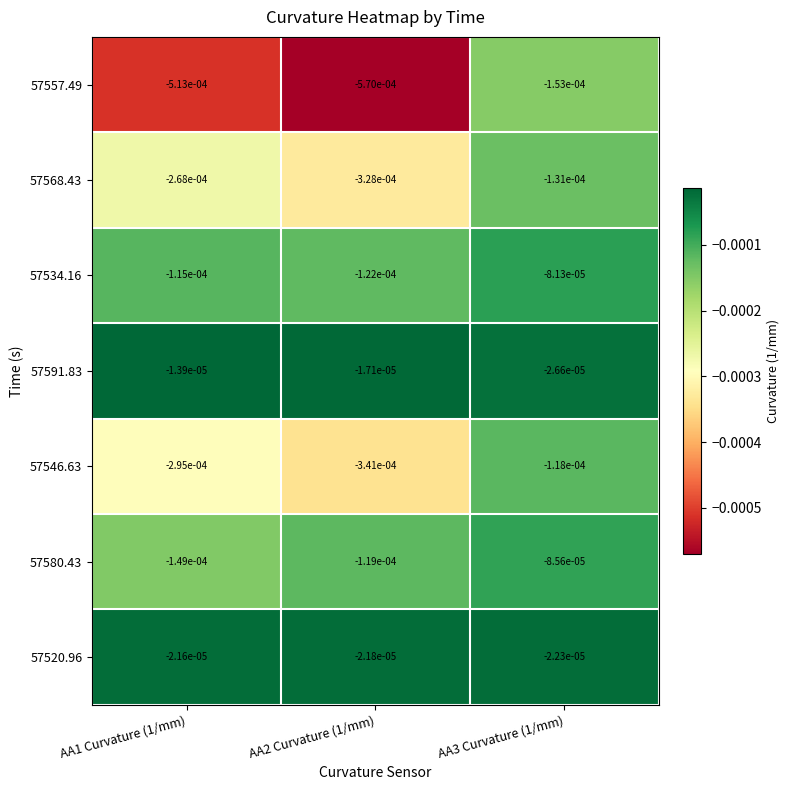

Is the value of 57534.16 at AA1 Curvature (1/mm) greater than the value of 57568.43 at AA2 Curvature (1/mm)?

Yes